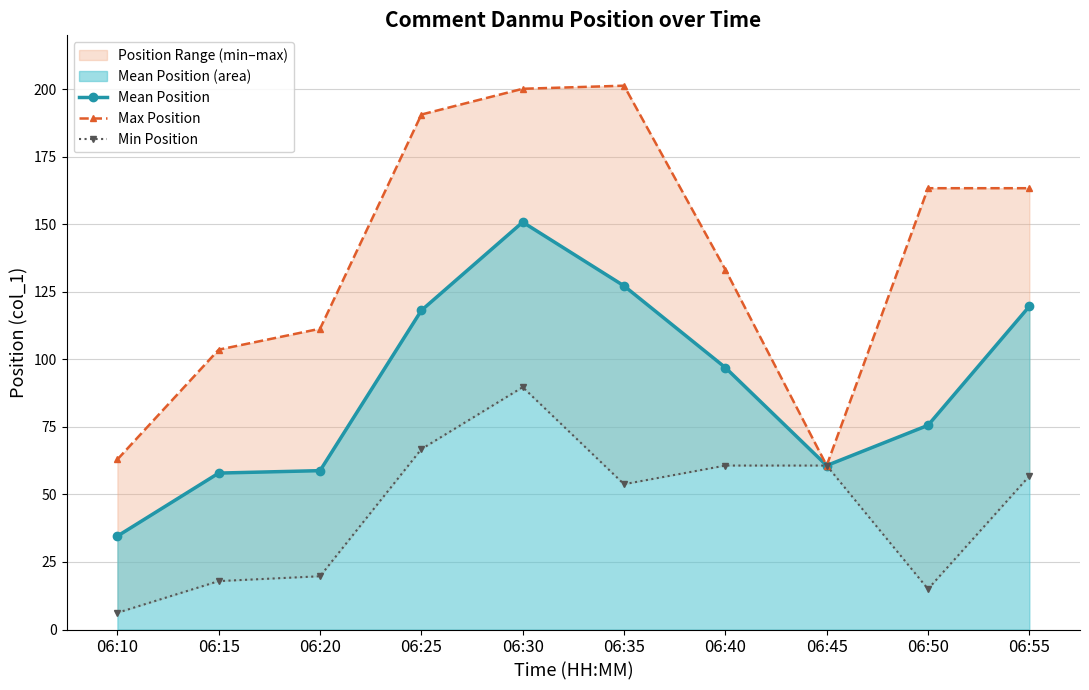

Is it true that Min Position equals 12.5 at 06:40?

False